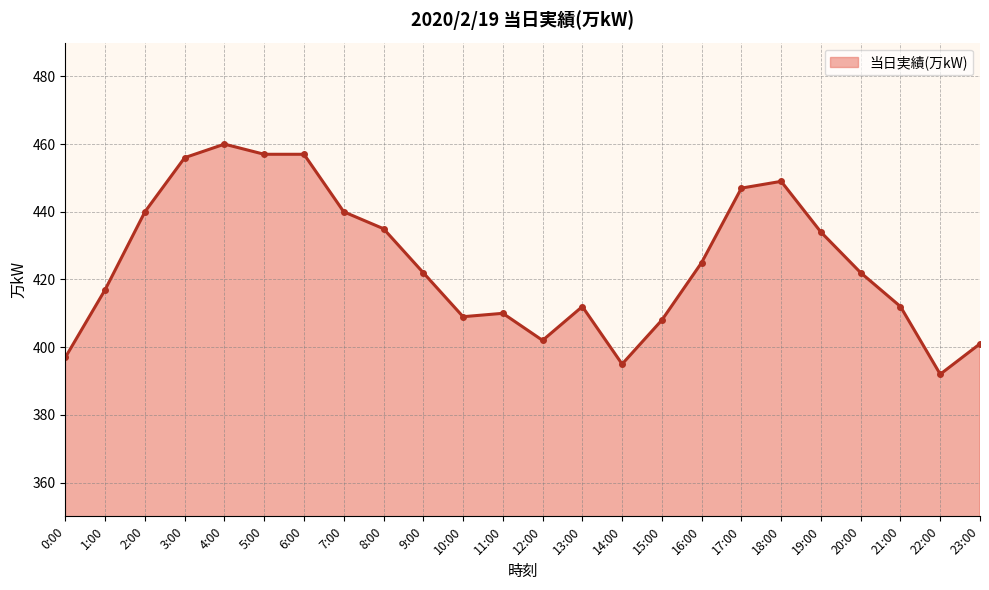

How many lines are shown in the chart?

1